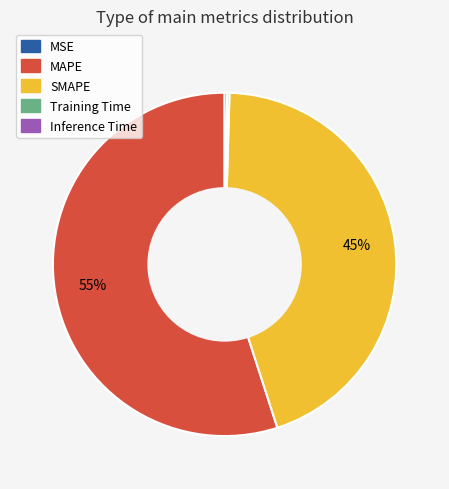

Which category accounts for the majority?

MAPE